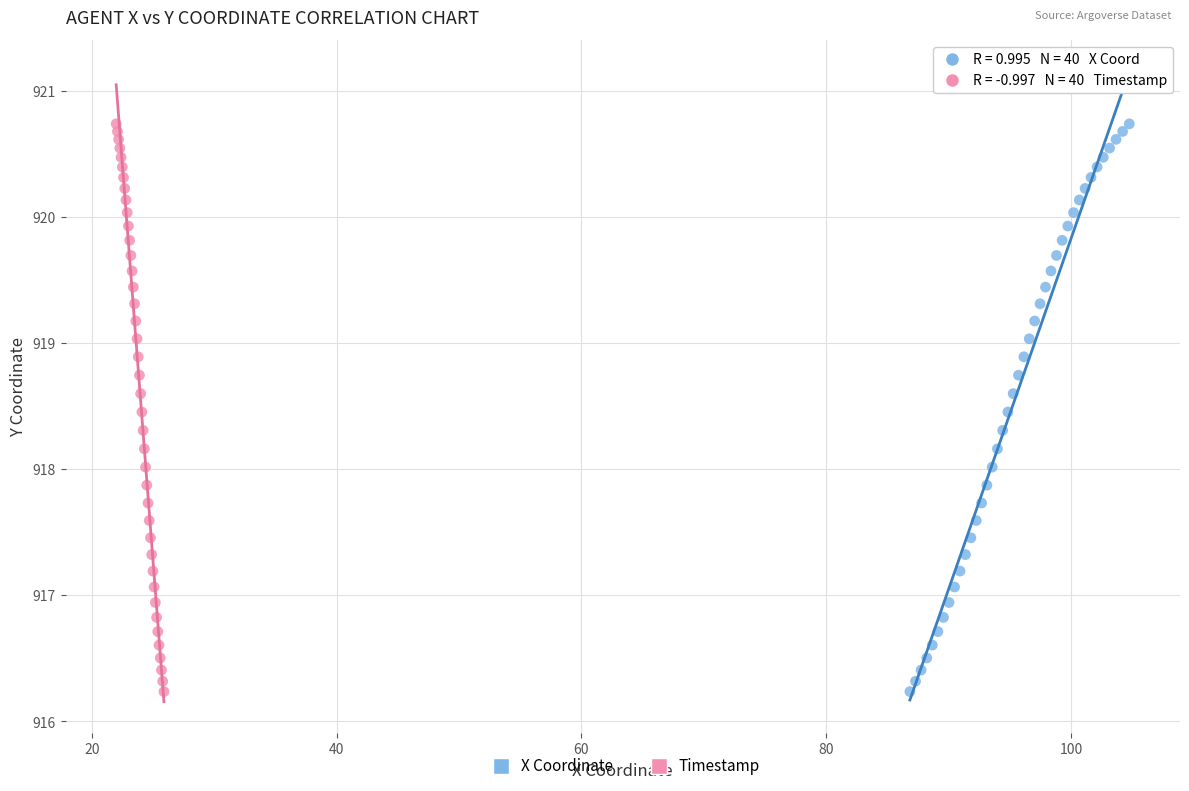

What are all the series names shown in the legend?

X Coordinate, Timestamp